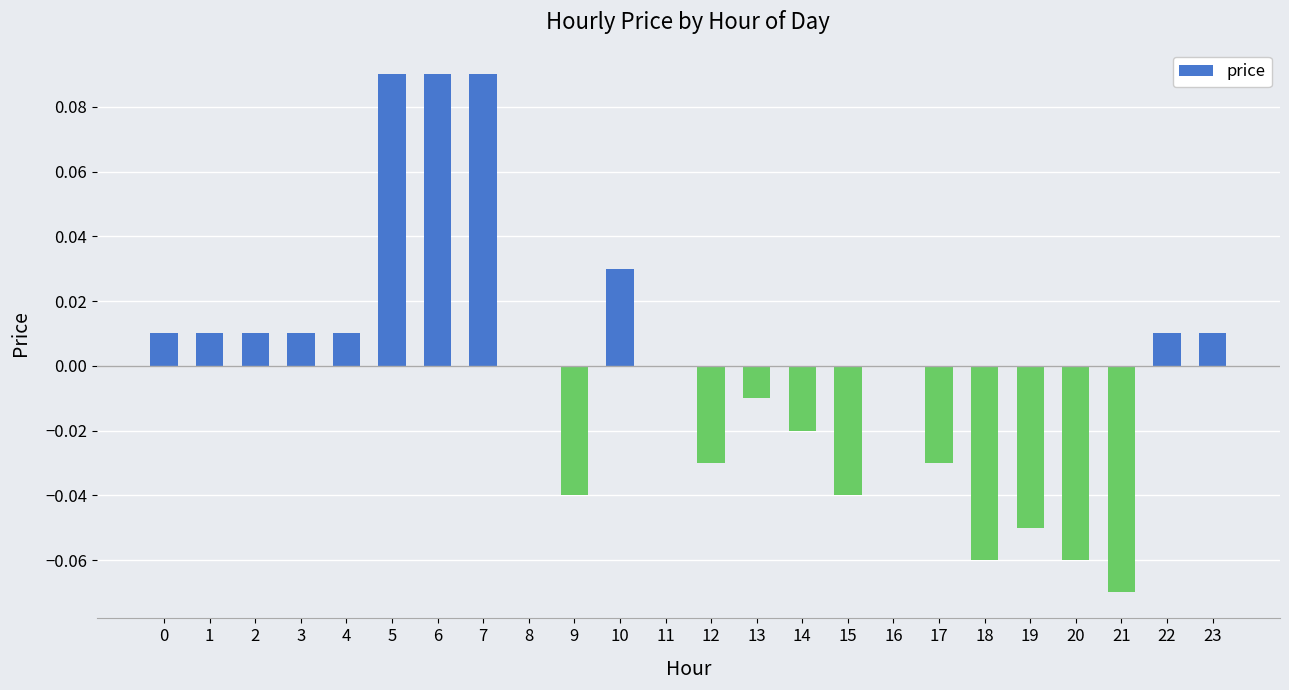

The chart shows a value of 0.0 at 0. True or false?

True